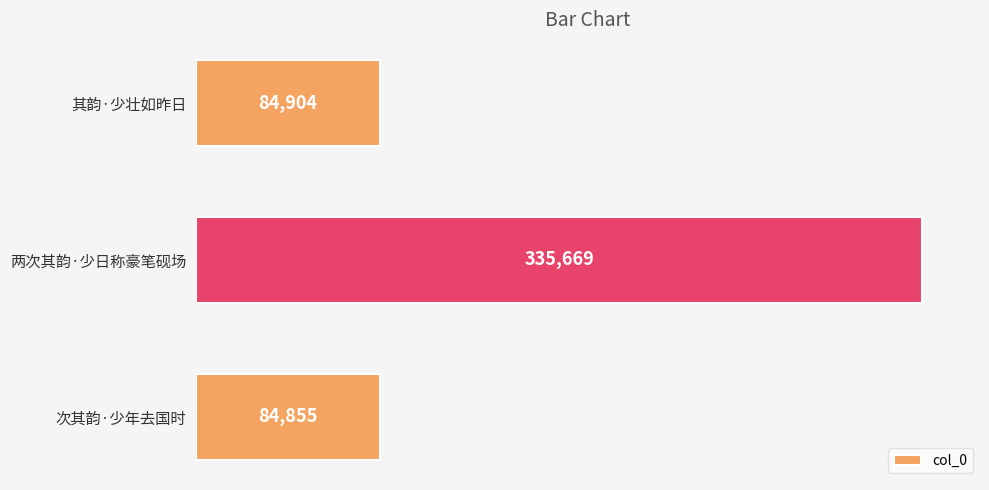

Reading top to bottom, extract all data points from this chart.

其韵·少壮如昨日=84904	两次其韵·少日称豪笔砚场=335669	次其韵·少年去国时=84855